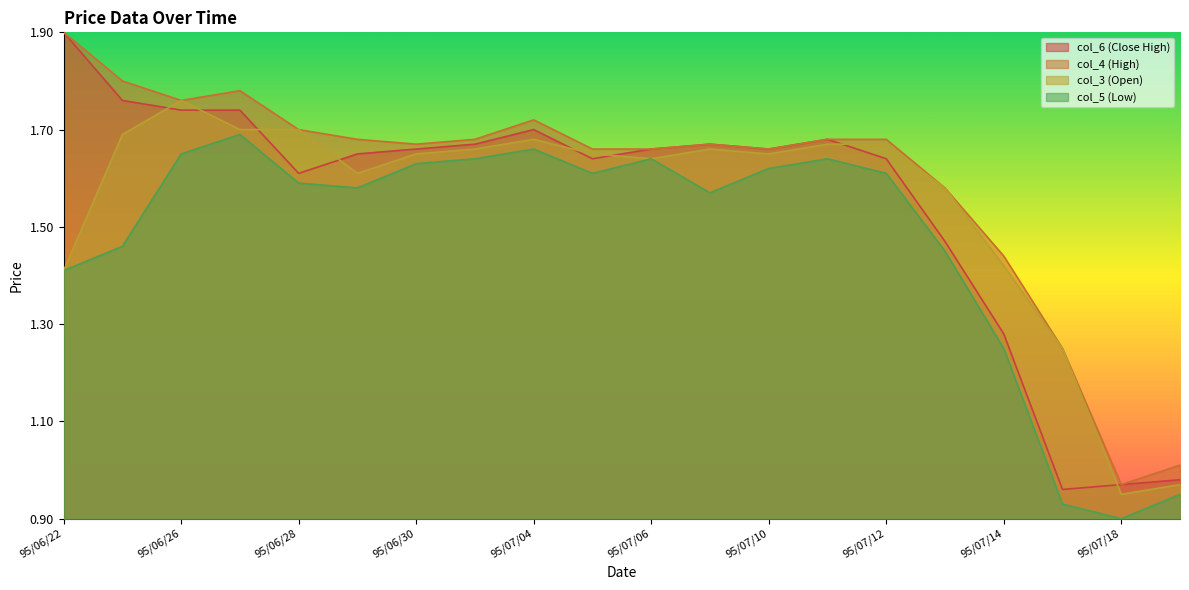

True or false: col_3 and col_5 intersect in this chart.

False